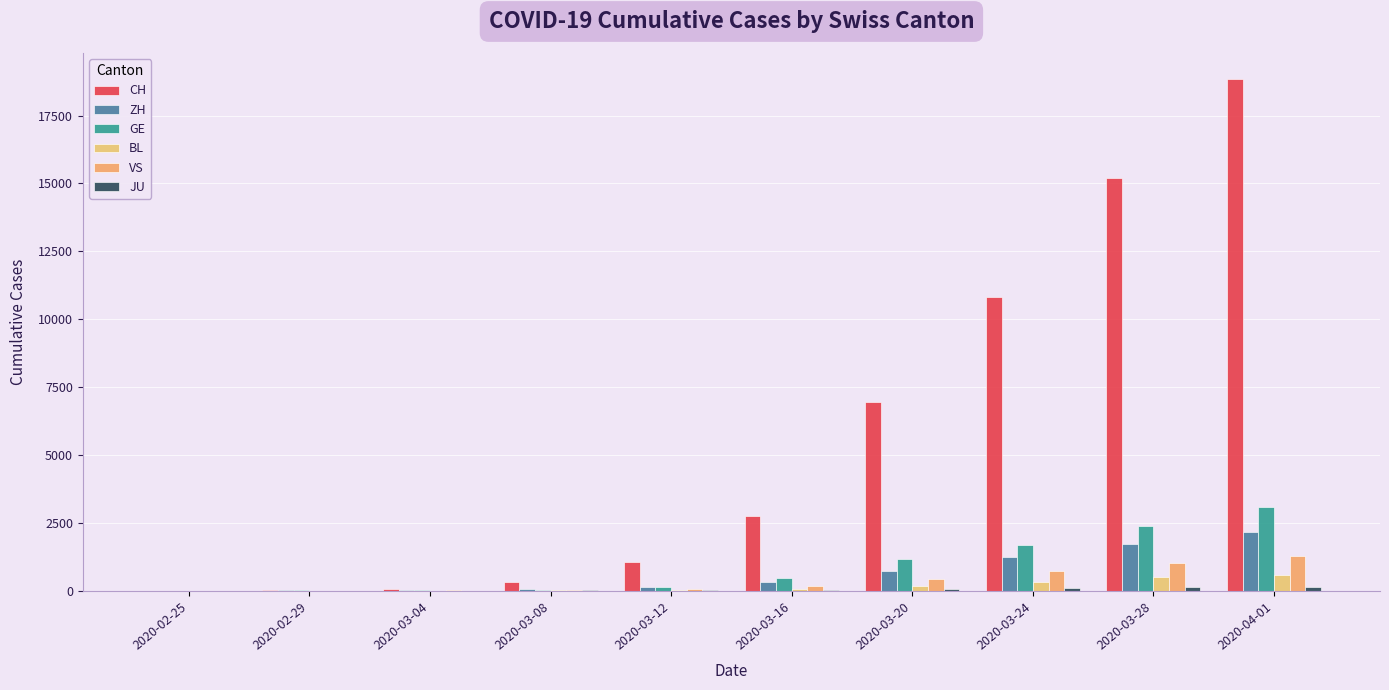

Where does the VS series first go above 172?

2020-03-20